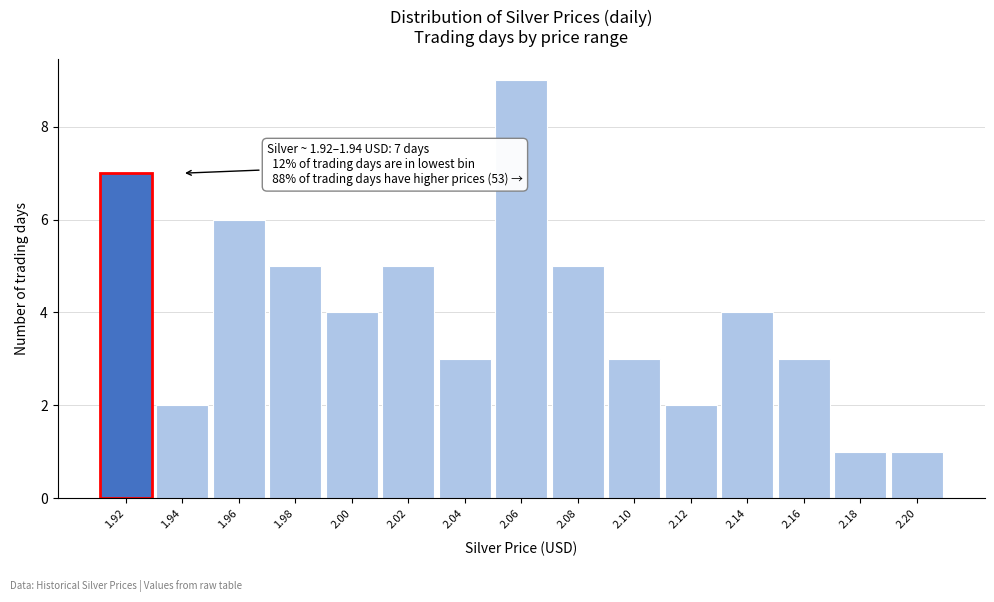

Reading left to right, extract all data points from this chart.

1.92=7	1.94=2	1.96=6	1.98=5	2.00=4	2.02=5	2.04=3	2.06=9	2.08=5	2.10=3	2.12=2	2.14=4	2.16=3	2.18=1	2.20=1